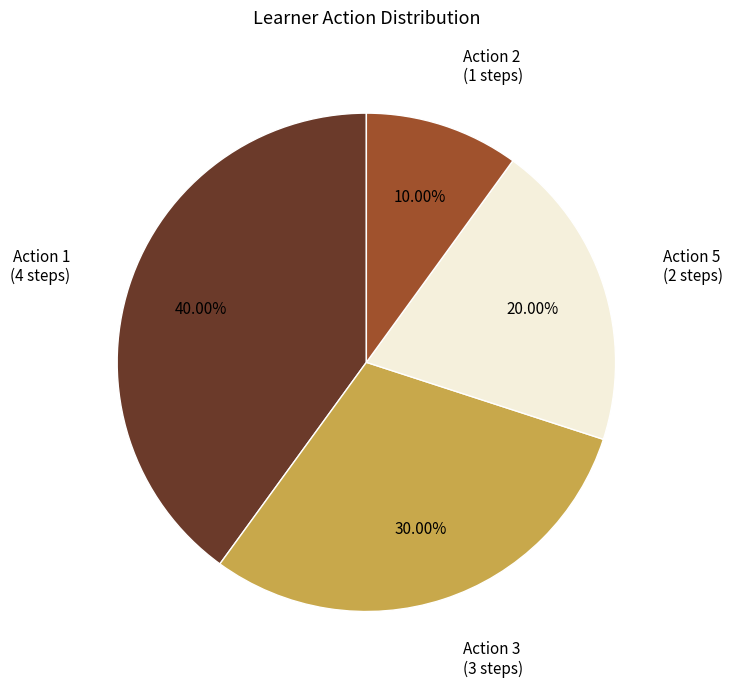

Is there a majority slice in this chart?

No